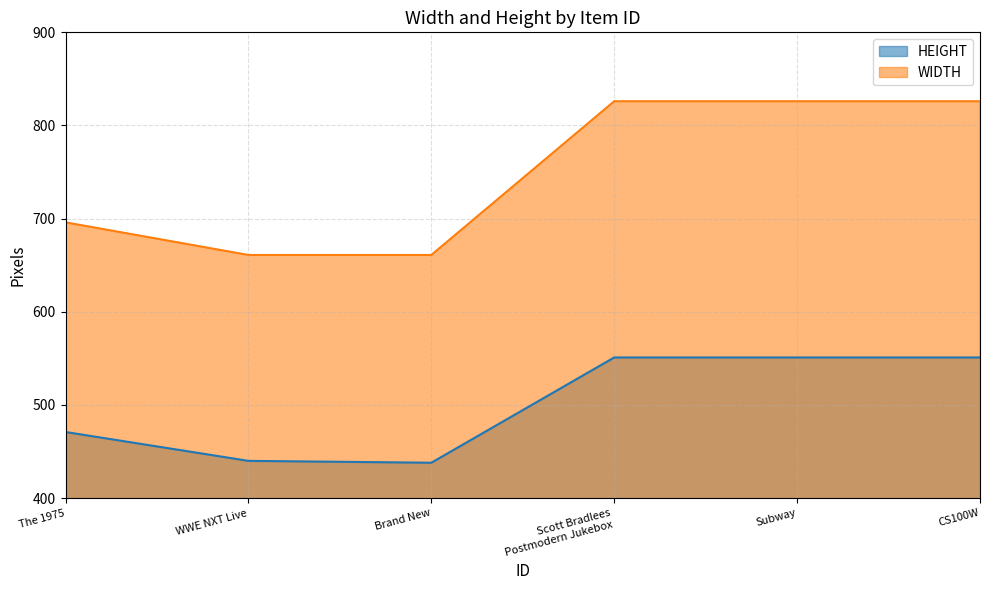

At which category does the chart reach its minimum across all series?

Brand New